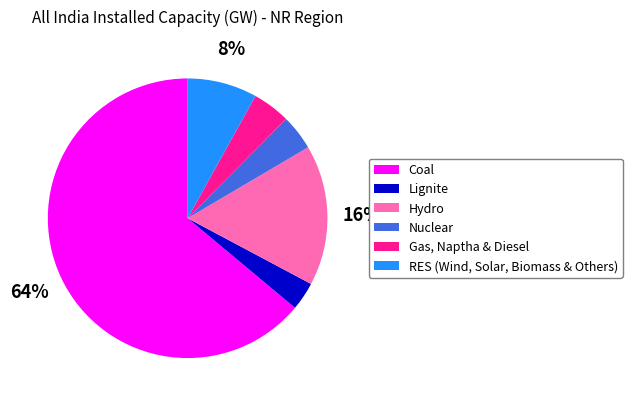

Is the sum of RES (Wind, Solar, Biomass & Others) and Lignite greater than half?

No